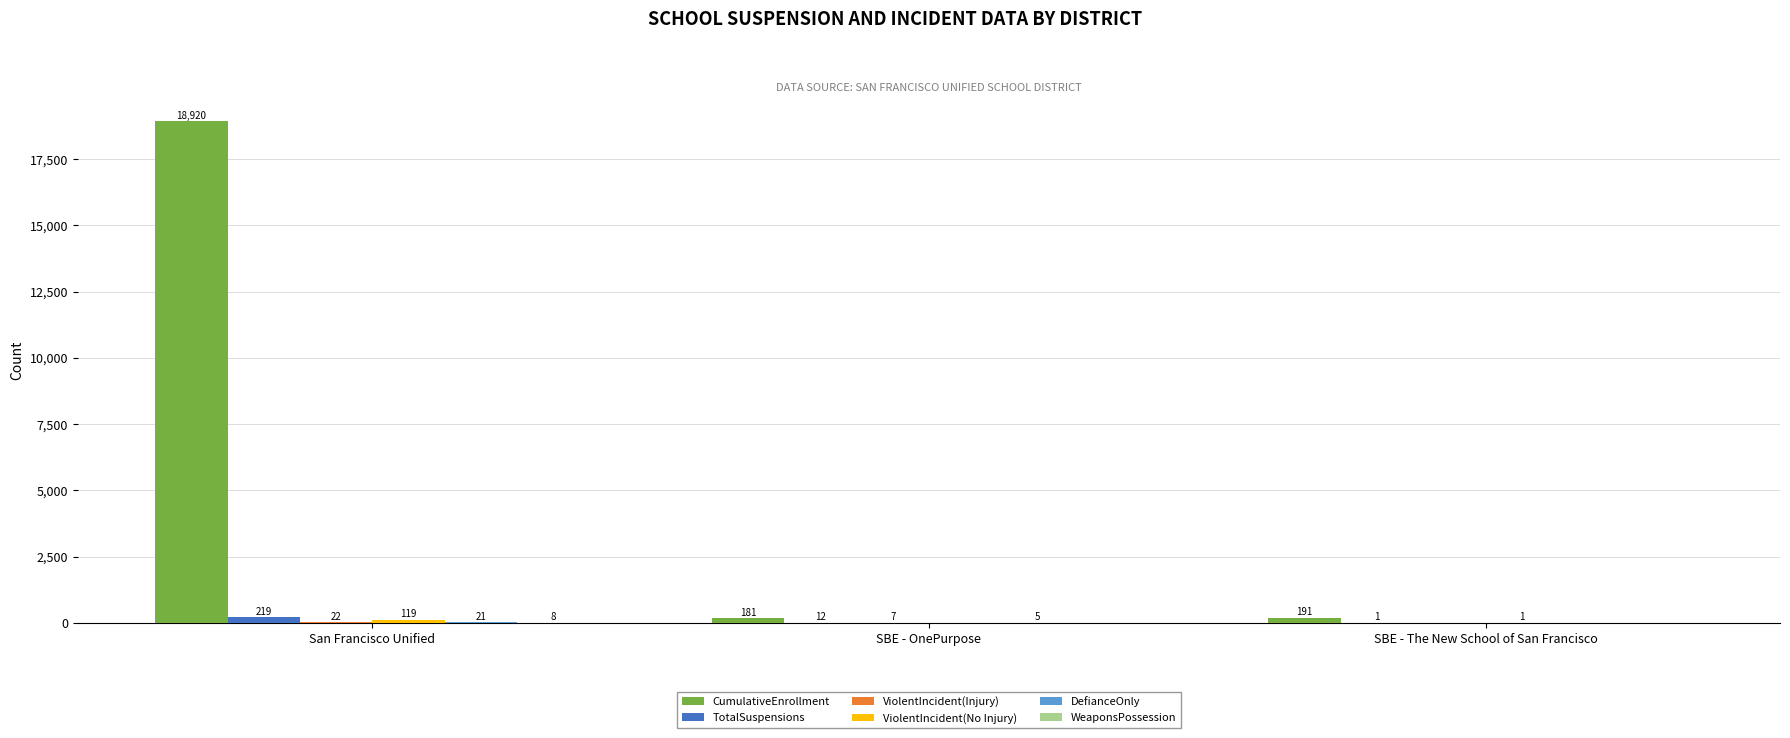

At which label does CumulativeEnrollment reach its peak?

San Francisco Unified